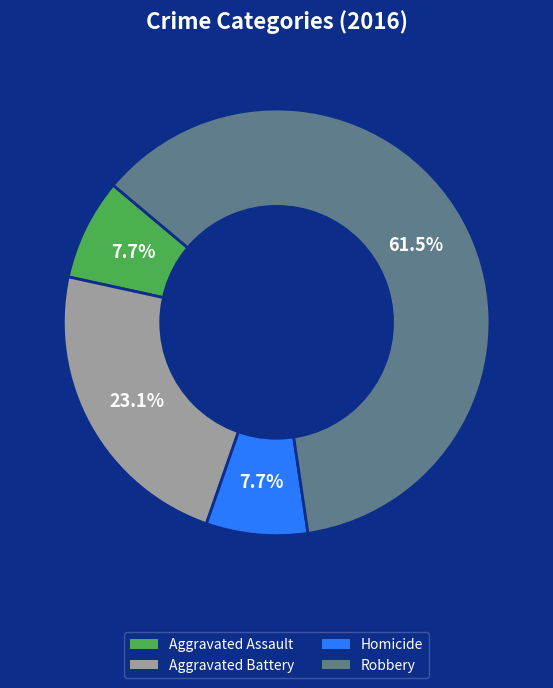

What is the largest slice in the pie chart?

Robbery